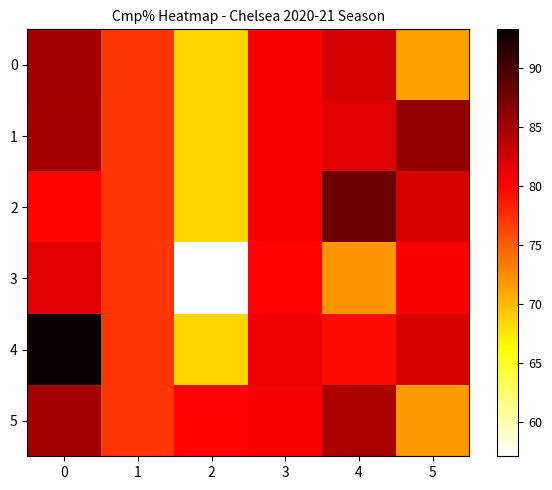

Rank the series by their maximum value, from highest to lowest.

4, 2, 1, 0, 5, 3